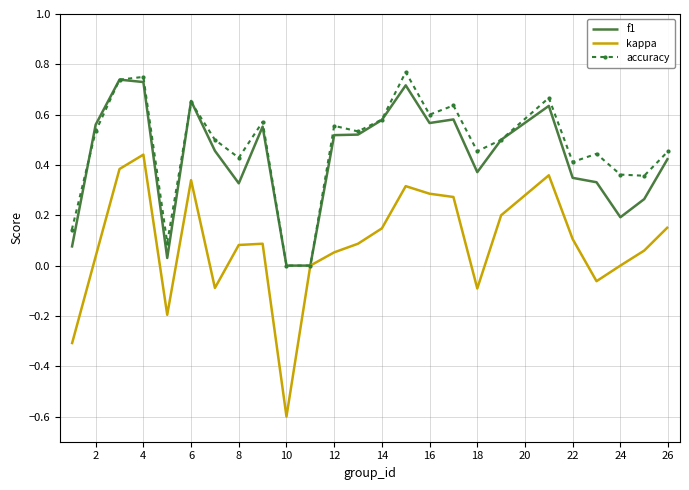

Which series has the largest range (max minus min)?

kappa